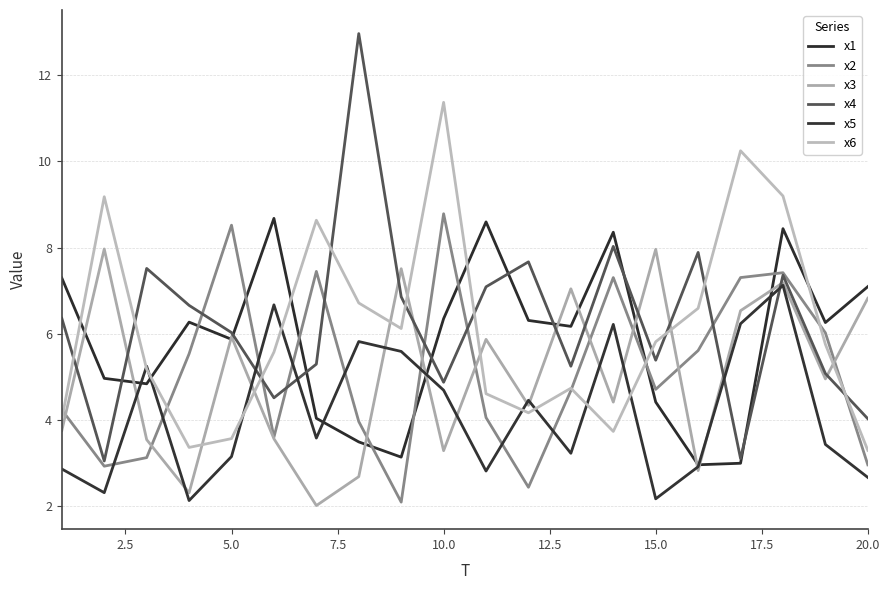

How many times do x4 and x2 cross each other?

8